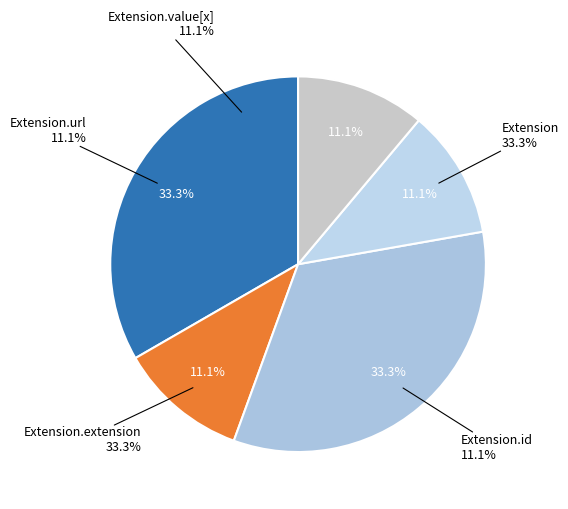

Does any single category account for the majority?

No